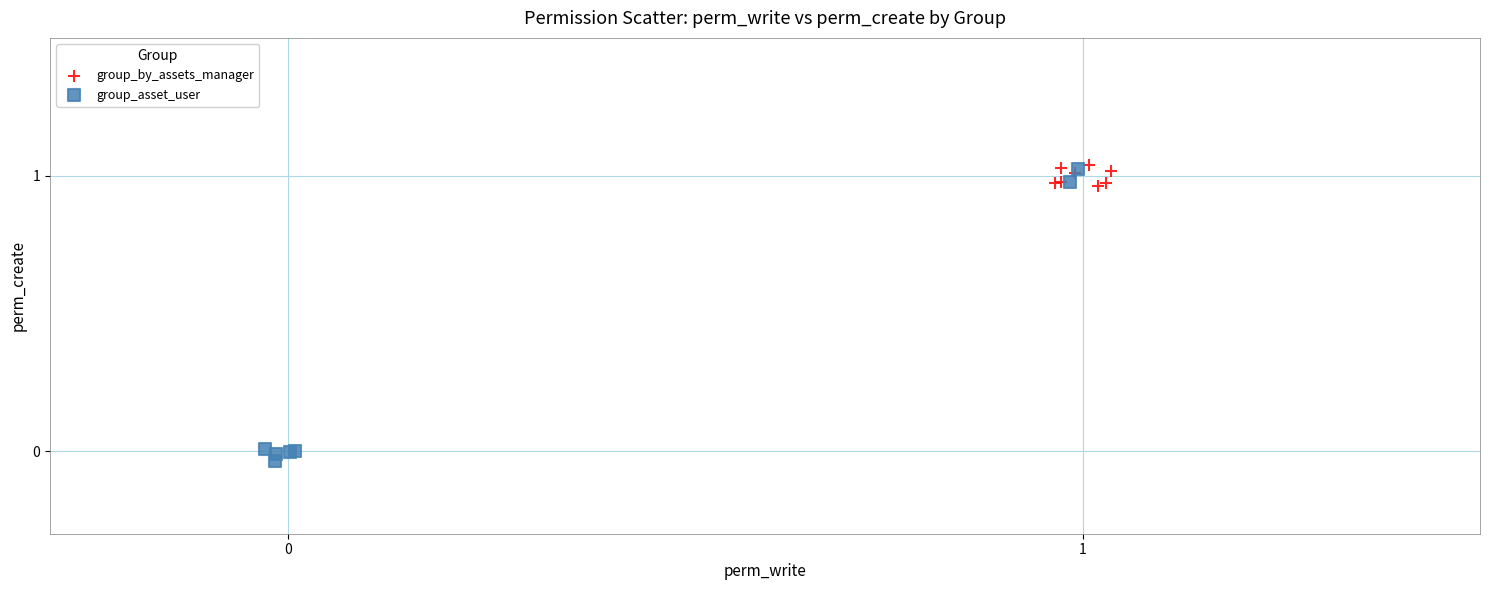

Which series reaches the maximum Y coordinate?

group_by_assets_manager